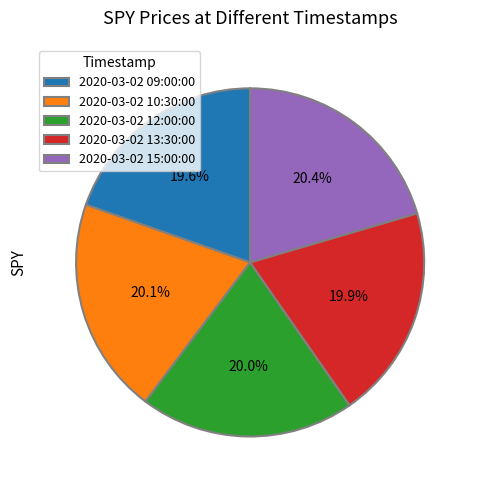

How many slices are in this pie chart?

5